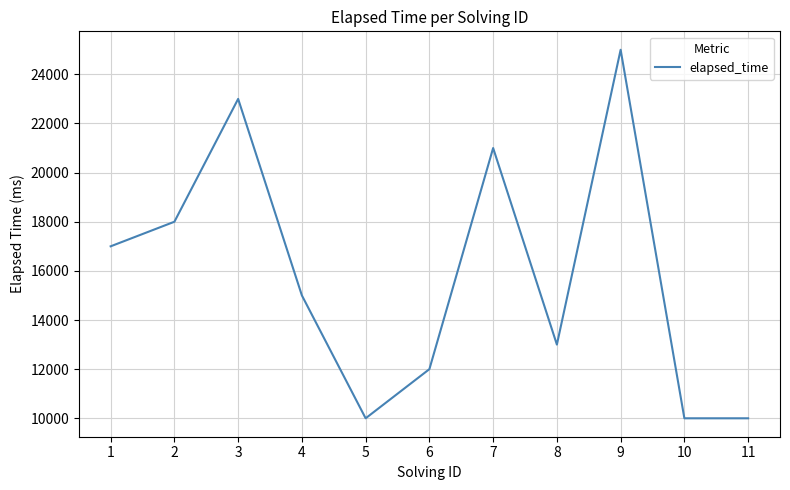

What is the change in value from 2 to 3?

+5000